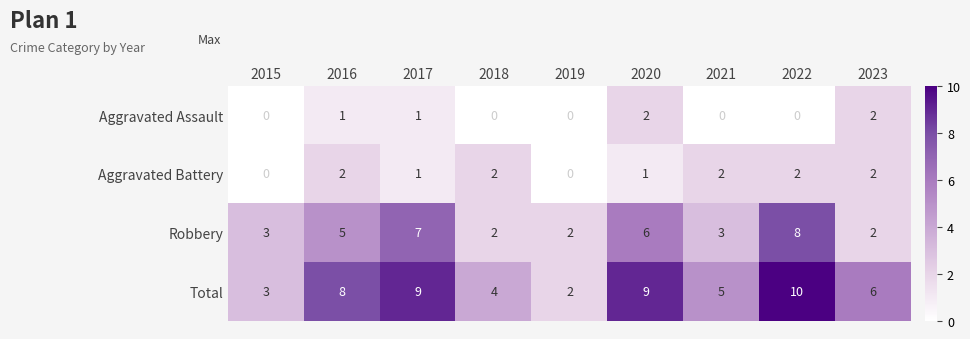

How many values in the Aggravated Battery series are below 2?

4